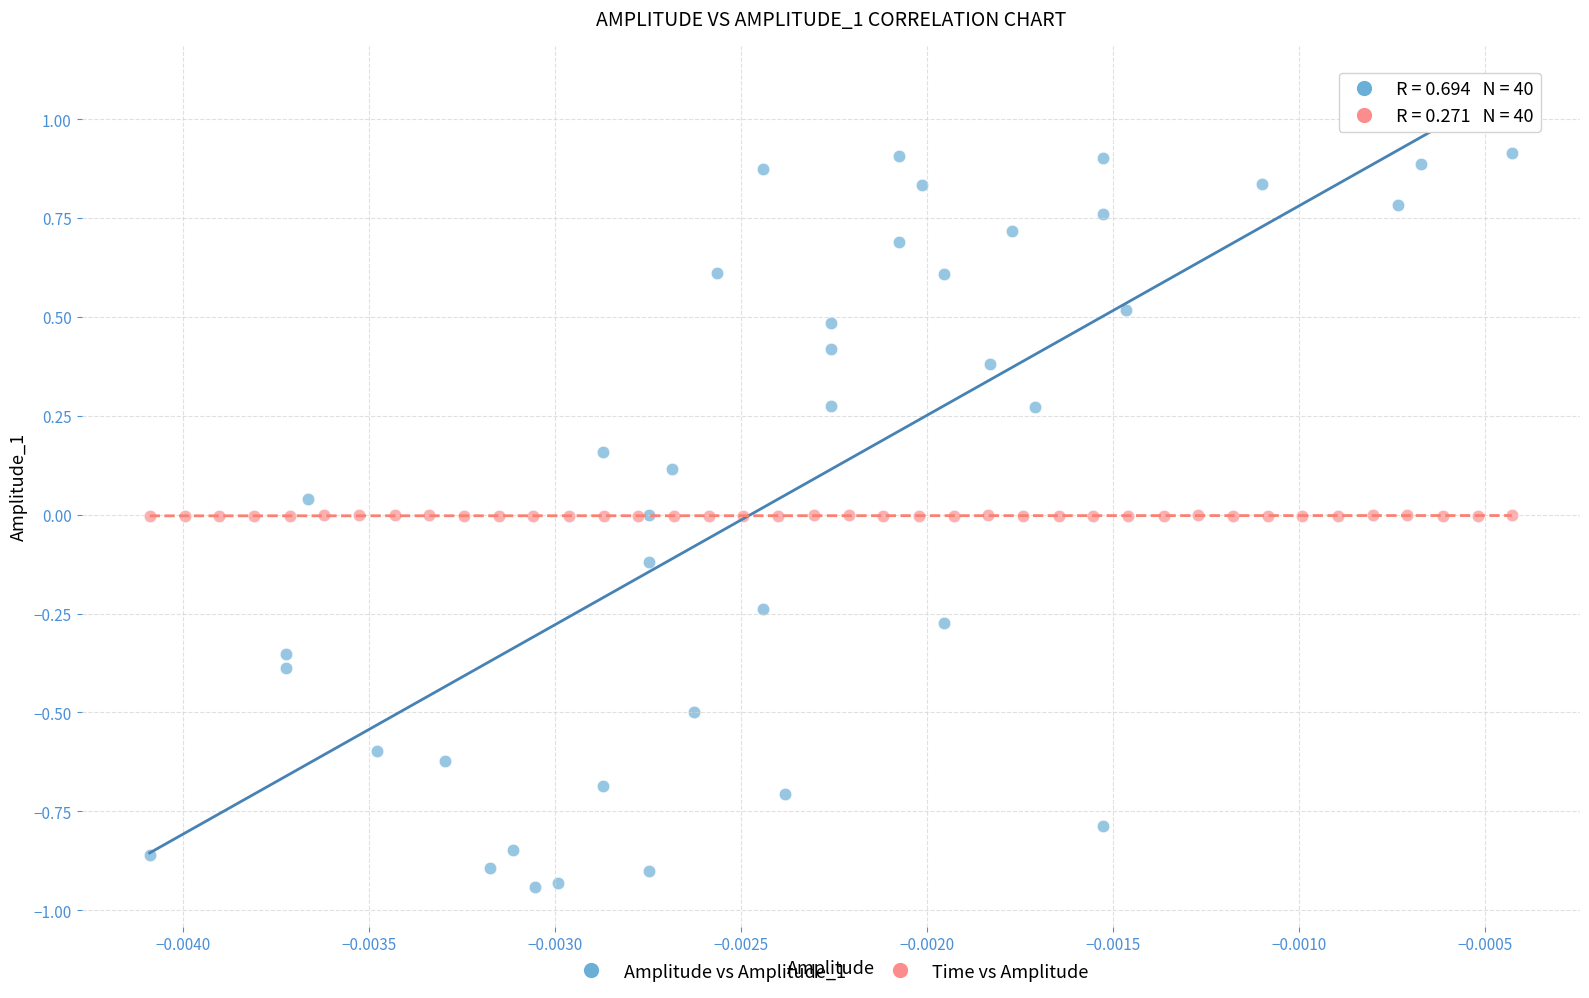

What are all the series names shown in the legend?

Amplitude vs Amplitude_1, Time vs Amplitude